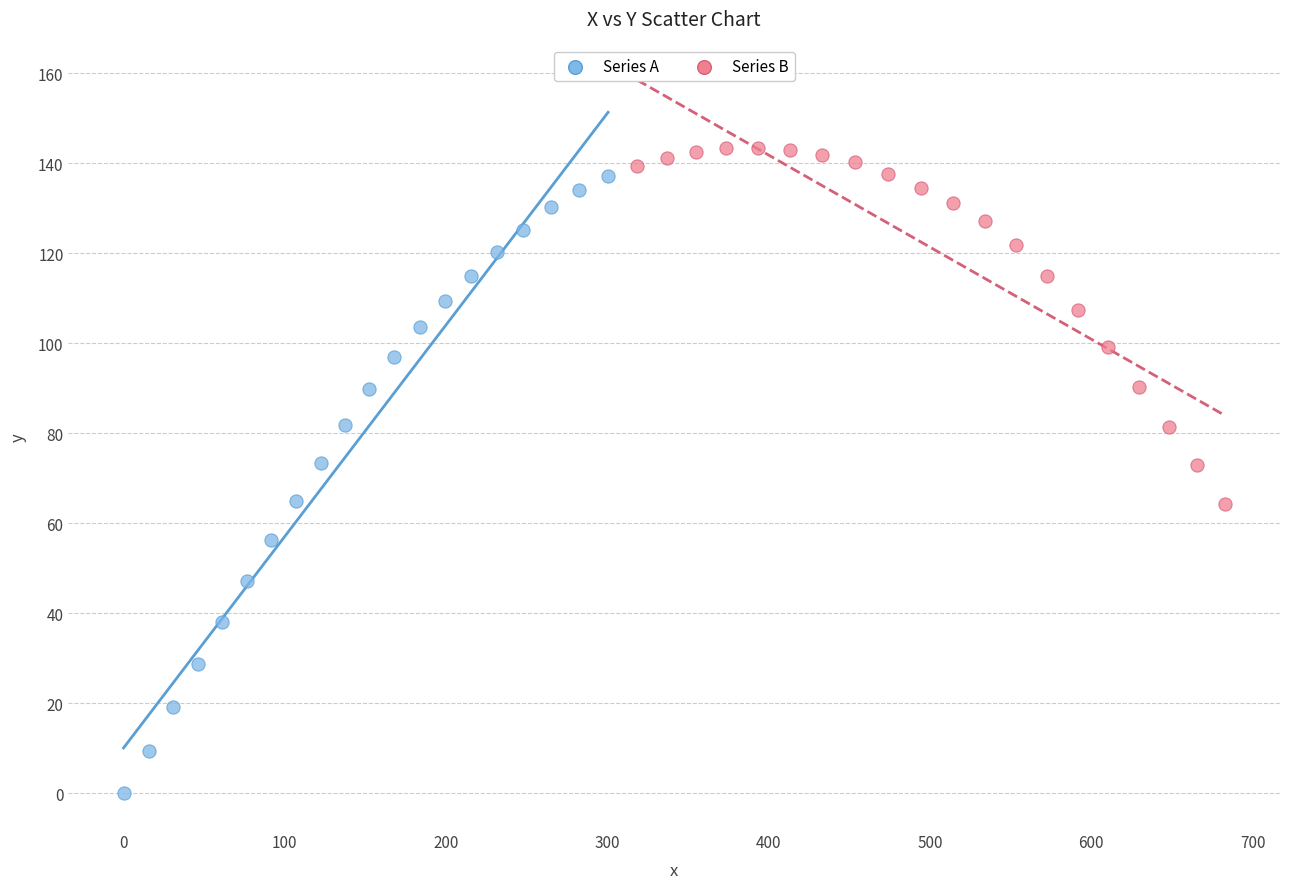

Which series has the widest spread of Y values?

Series A